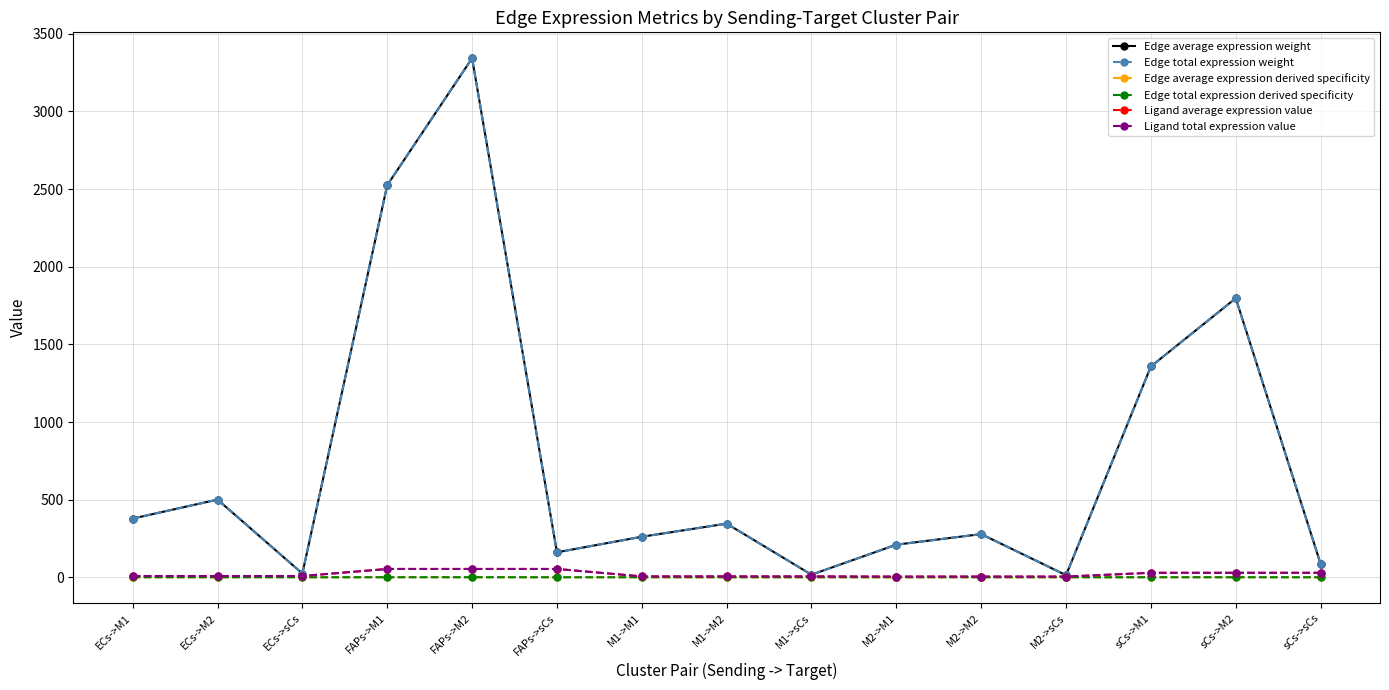

Is it true that Edge total expression weight equals 42.5 at ECs->sCs?

False